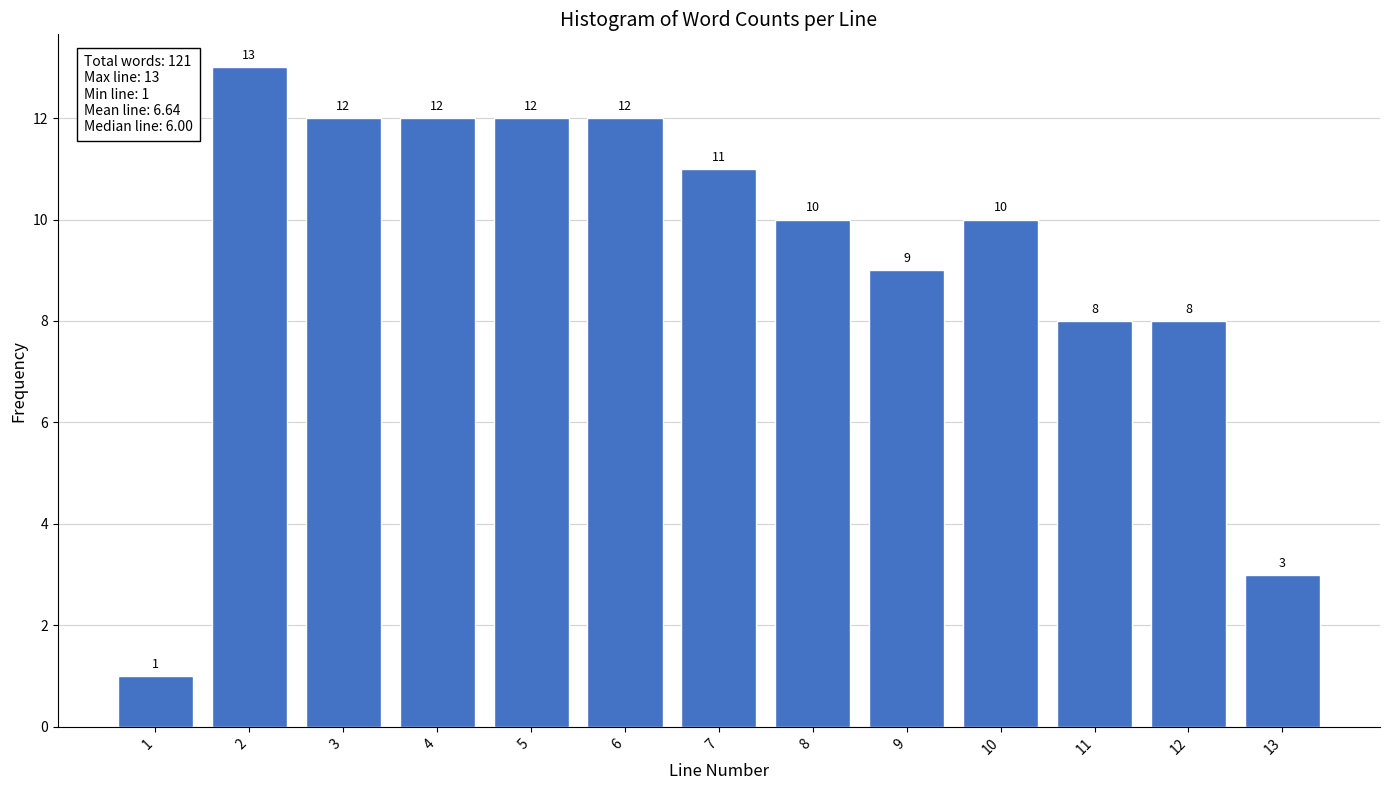

Reading right to left, what are all the values shown in this chart?

13=3	12=8	11=8	10=10	9=9	8=10	7=11	6=12	5=12	4=12	3=12	2=13	1=1